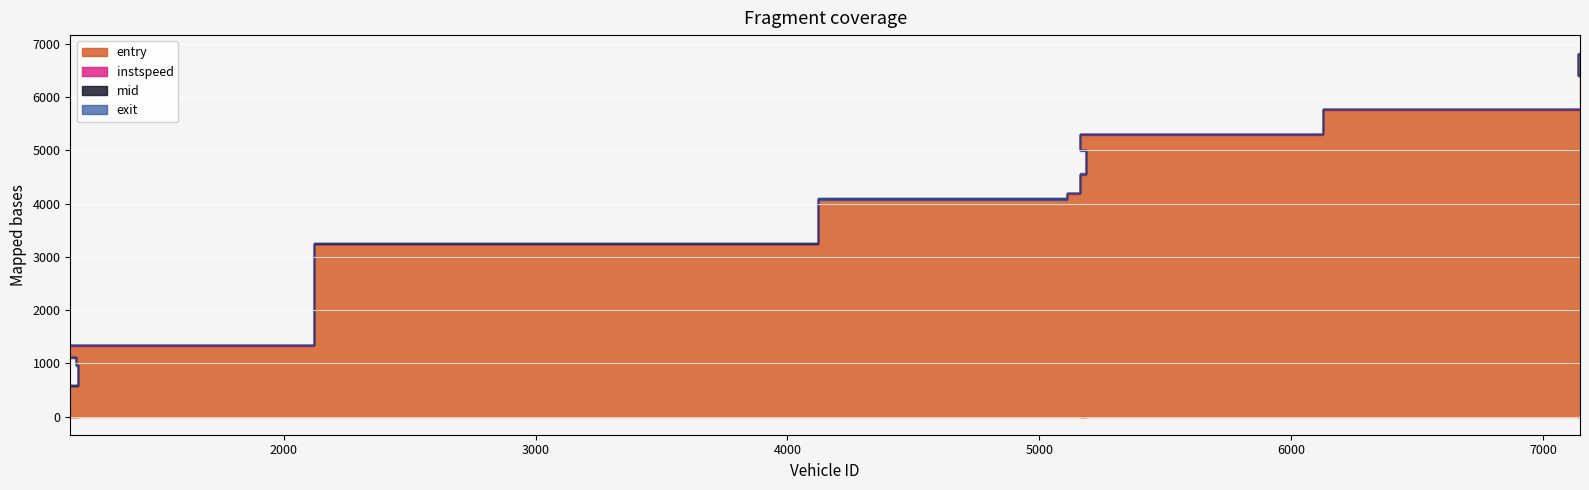

The value of entry at 7144 is 5765.0. True or false?

True